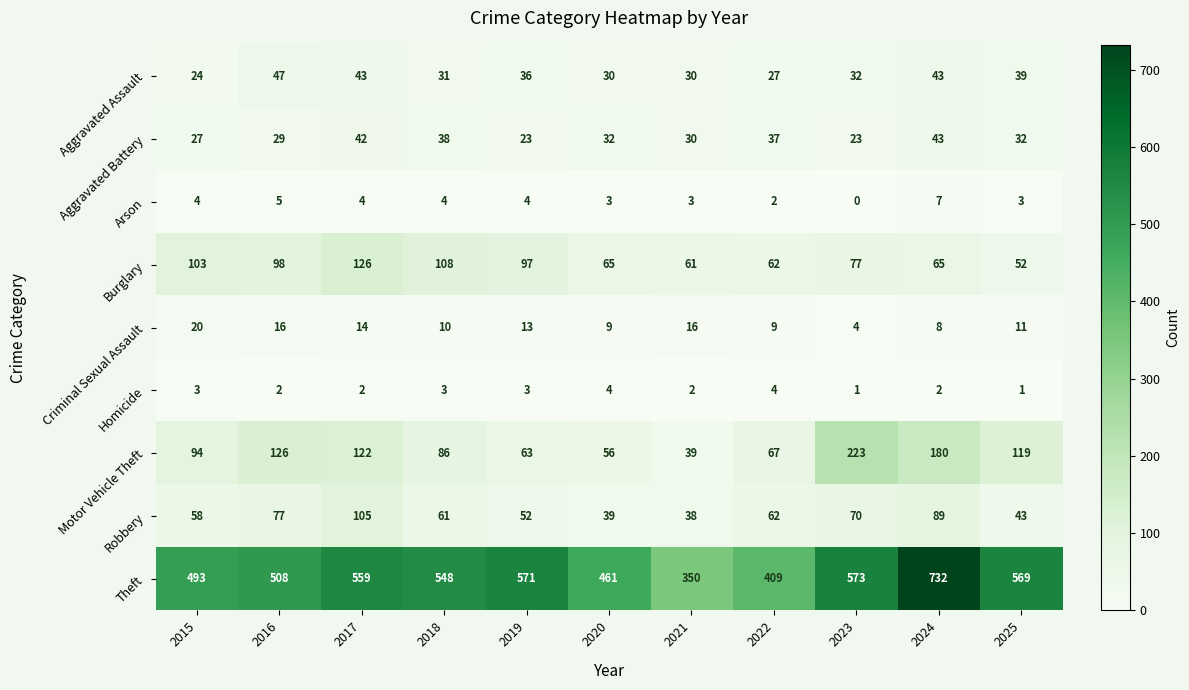

What is the sum of the Burglary values at 2025 and 2017?

178